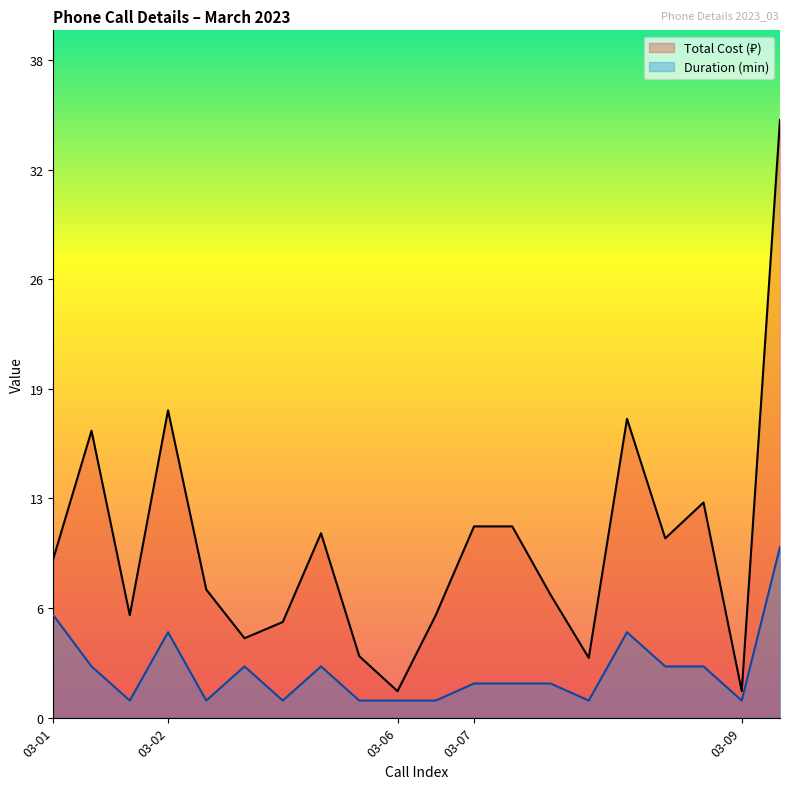

How many interior local peaks does the Duration (min) line series have?

4